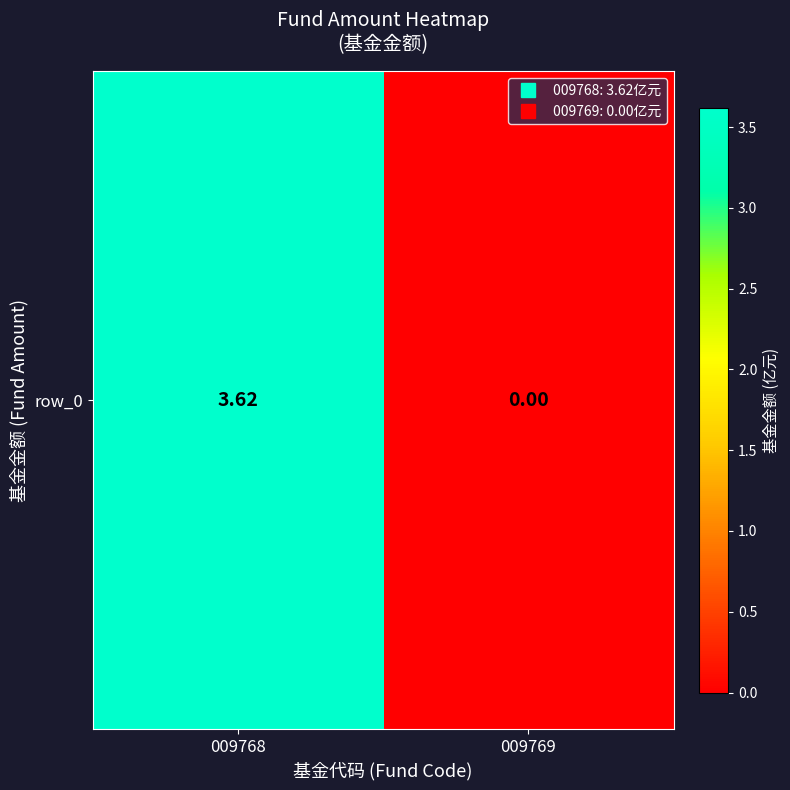

List the labels in order of value, largest first.

009768, 009769